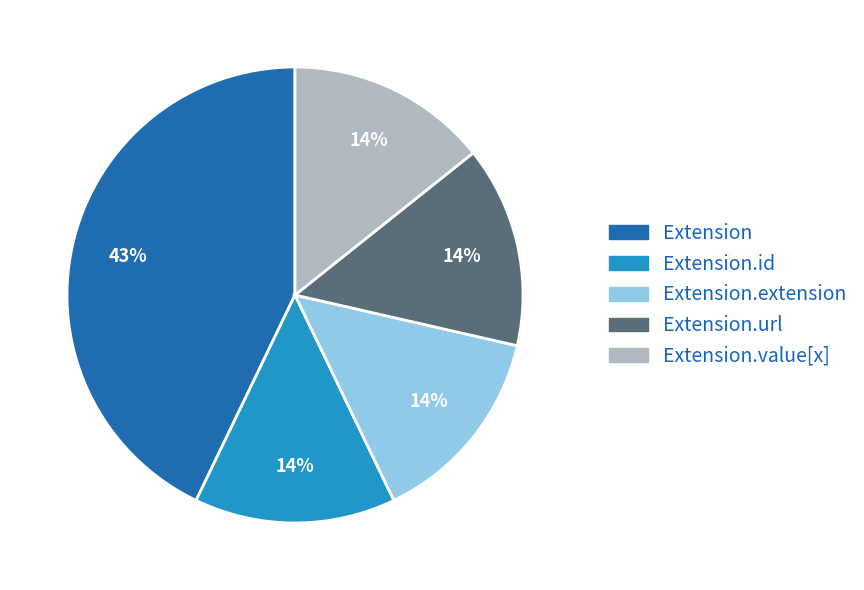

To the nearest percent, what is the difference between the largest and smallest slice percentages?

29%